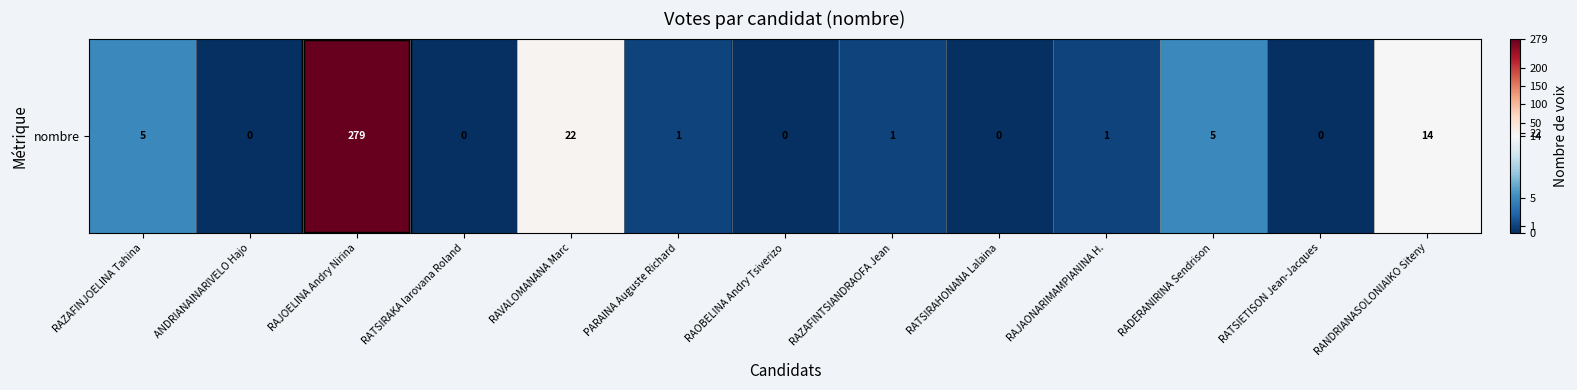

True or false: the data shows 186 at RATSIRAKA Iarovana Roland.

False